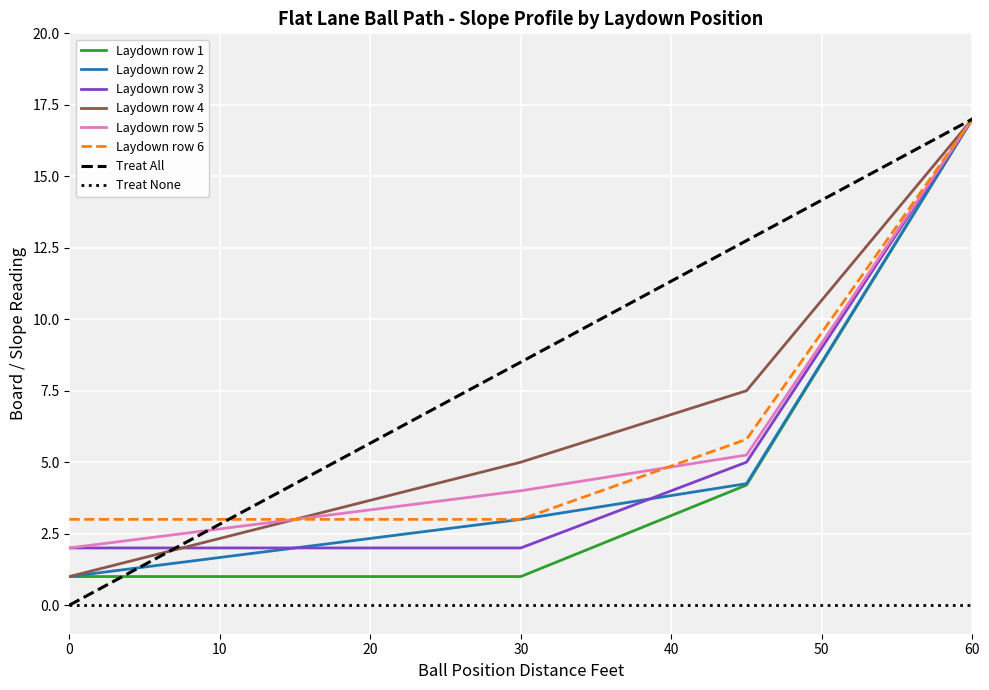

Is it true that Laydown row 1 equals 1.0 at 30?

True